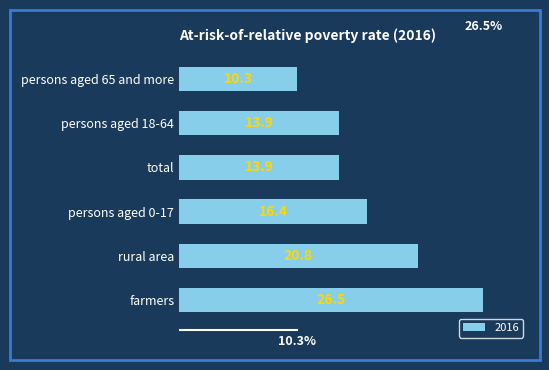

At which label is the value closest to 18?

persons aged 0-17